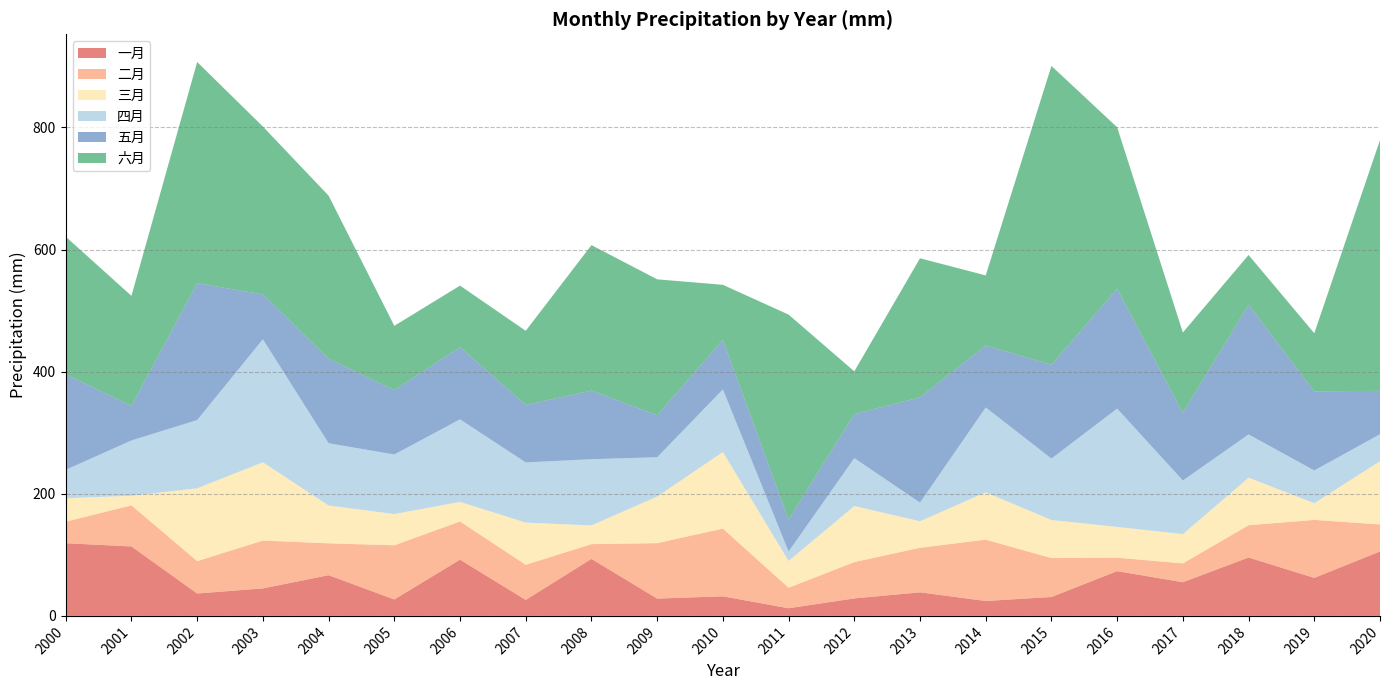

Reading left to right, list all the values displayed in this chart.

一月: 2000=119.0	2001=113.7	2002=36.7	2003=45.0	2004=66.7	2005=26.9	2006=92.1	2007=26.2	2008=93.4	2009=28.4	2010=32.0	2011=12.5	2012=28.6	2013=38.6	2014=24.4	2015=31.0	2016=73.3	2017=55.1	2018=95.6	2019=62.3	2020=105.5
二月: 2000=35.4	2001=67.3	2002=53.0	2003=78.4	2004=52.2	2005=88.7	2006=62.6	2007=57.6	2008=24.2	2009=90.8	2010=111.0	2011=33.7	2012=59.5	2013=73.0	2014=100.5	2015=63.7	2016=22.1	2017=30.9	2018=52.9	2019=95.0	2020=44.3
三月: 2000=38.3	2001=15.7	2002=119.3	2003=128.2	2004=61.9	2005=51.1	2006=32.1	2007=69.1	2008=30.6	2009=76.3	2010=125.4	2011=43.8	2012=91.8	2013=43.4	2014=77.6	2015=62.3	2016=50.4	2017=47.9	2018=77.8	2019=27.4	2020=103.5
四月: 2000=46.6	2001=90.6	2002=111.8	2003=201.5	2004=102.0	2005=97.5	2006=135.2	2007=98.5	2008=108.5	2009=64.3	2010=102.6	2011=15.5	2012=78.4	2013=30.6	2014=138.9	2015=100.6	2016=193.8	2017=87.8	2018=70.8	2019=53.6	2020=44.2
五月: 2000=156.5	2001=56.5	2002=224.2	2003=73.3	2004=138.5	2005=105.4	2006=118.2	2007=94.1	2008=112.3	2009=68.8	2010=81.2	2011=51.9	2012=72.2	2013=172.3	2014=101.6	2015=153.7	2016=196.2	2017=110.7	2018=212.4	2019=129.4	2020=71.0
六月: 2000=225.2	2001=180.3	2002=362.1	2003=275.0	2004=266.9	2005=105.3	2006=100.7	2007=121.4	2008=238.3	2009=222.6	2010=90.1	2011=335.9	2012=69.9	2013=227.8	2014=114.7	2015=489.3	2016=264.5	2017=131.6	2018=81.5	2019=95.2	2020=410.7